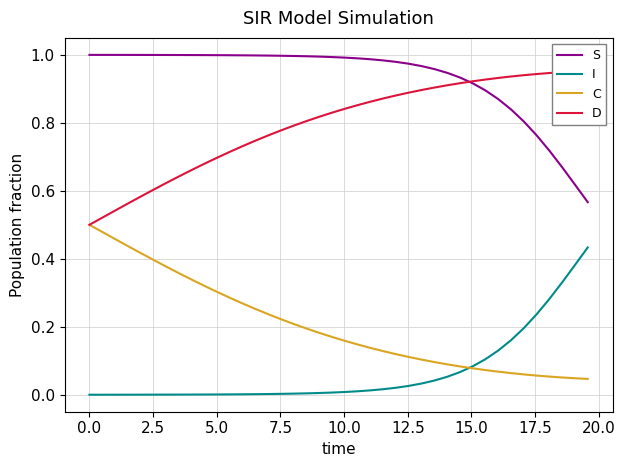

True or false: S and C intersect in this chart.

False